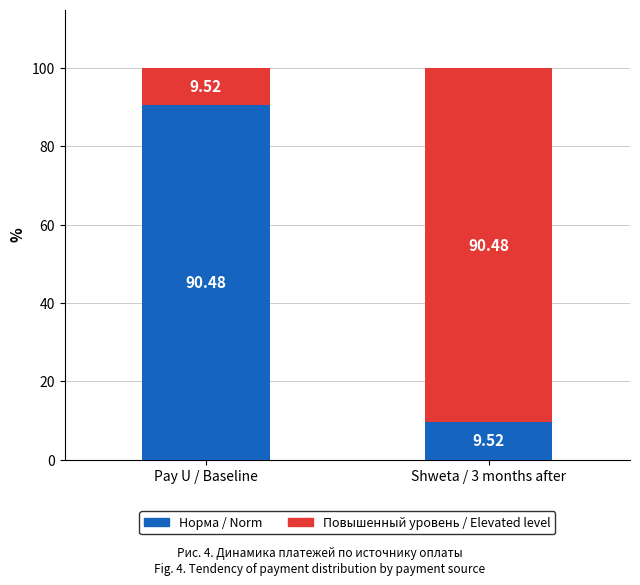

What is the total value across all series at Pay U / Baseline?

100.0